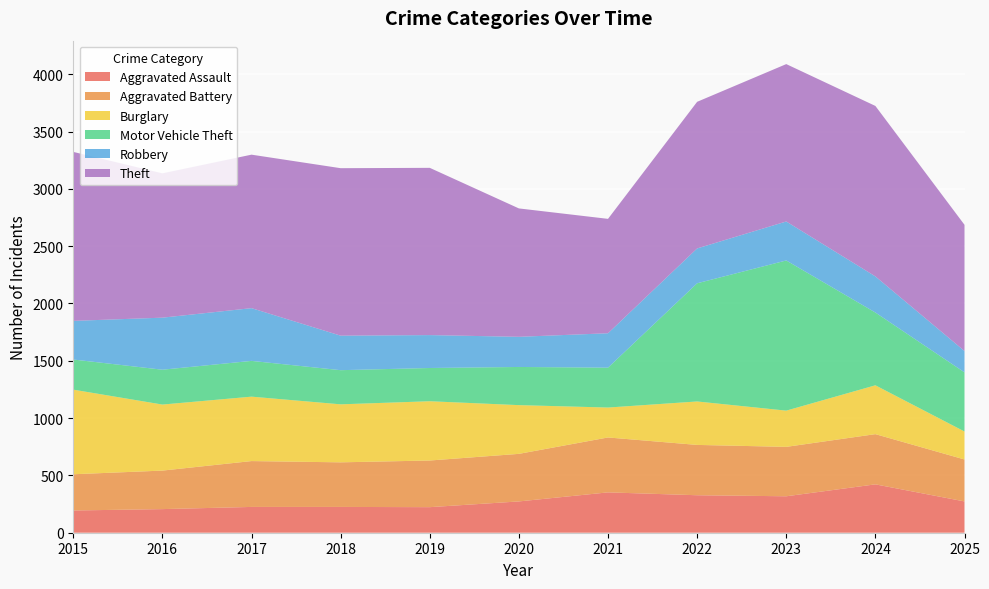

Reading left to right, transcribe all the data shown in this chart.

Aggravated Assault: 194	206	225	225	223	273	352	327	318	422	273
Aggravated Battery: 316	336	400	389	407	415	479	439	431	438	366
Burglary: 738	576	562	506	517	425	261	379	316	426	244
Motor Vehicle Theft: 263	304	312	298	290	333	348	1031	1310	635	516
Robbery: 337	454	460	301	287	263	300	304	340	315	186
Theft: 1474	1259	1339	1461	1459	1120	998	1279	1373	1487	1101